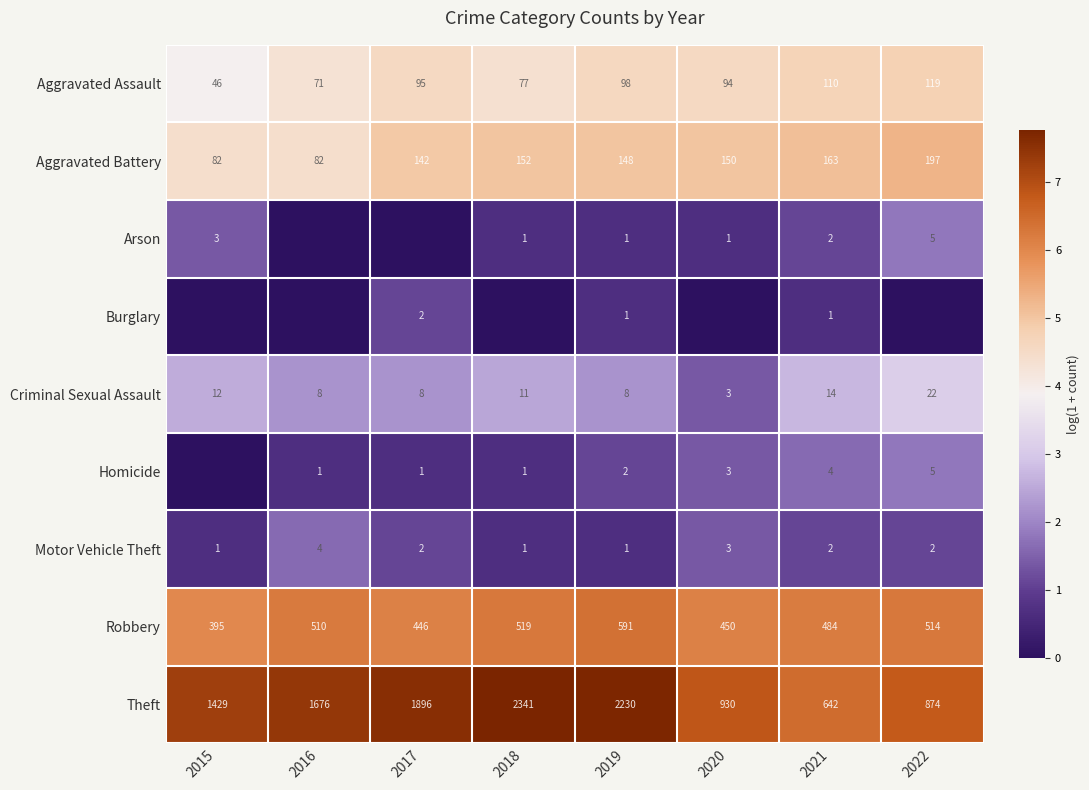

At which category is the sum across all series the highest?

2022